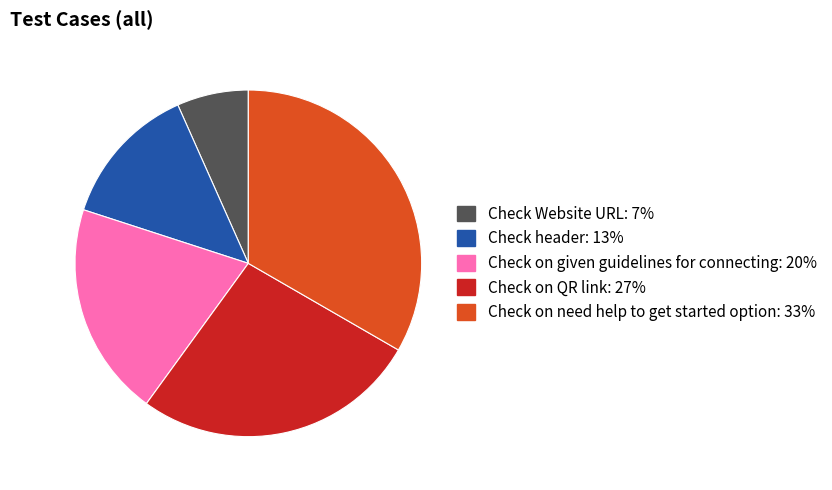

Combined, do Check on given guidelines for connecting and Check on QR link account for over 50%?

No